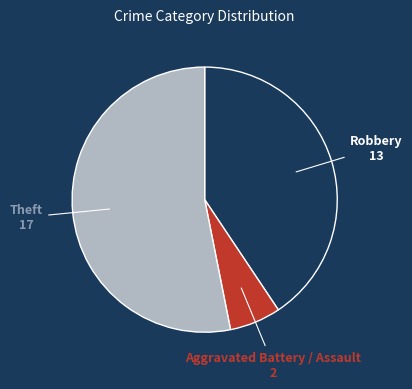

Which slice is the largest?

Theft